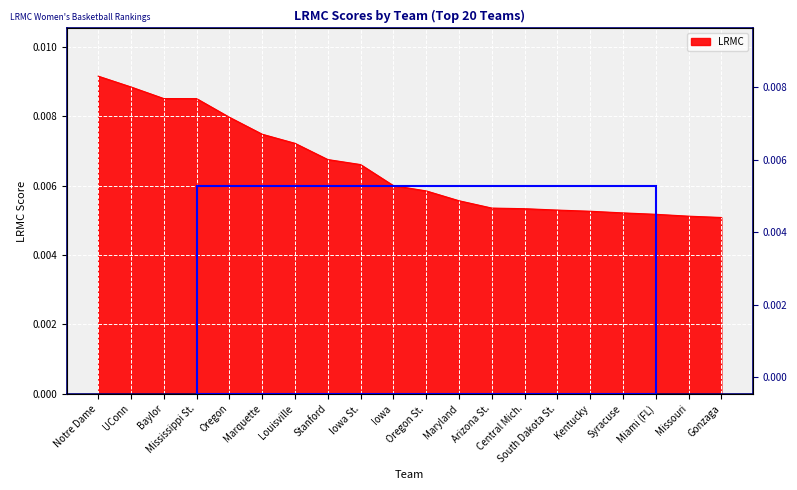

Rank the categories by value from lowest to highest.

Gonzaga, Missouri, Miami (FL), Syracuse, Kentucky, South Dakota St., Central Mich., Arizona St., Maryland, Oregon St., Iowa, Iowa St., Stanford, Louisville, Marquette, Oregon, Mississippi St., Baylor, UConn, Notre Dame